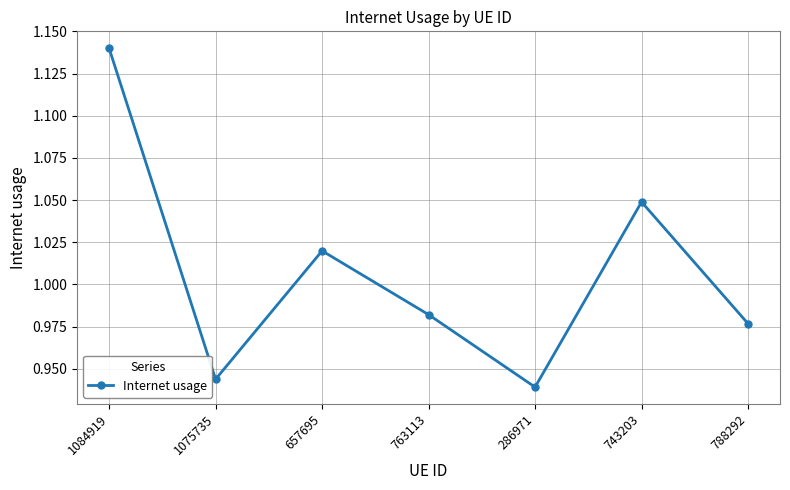

Which has a higher value, 657695 or 743203?

743203